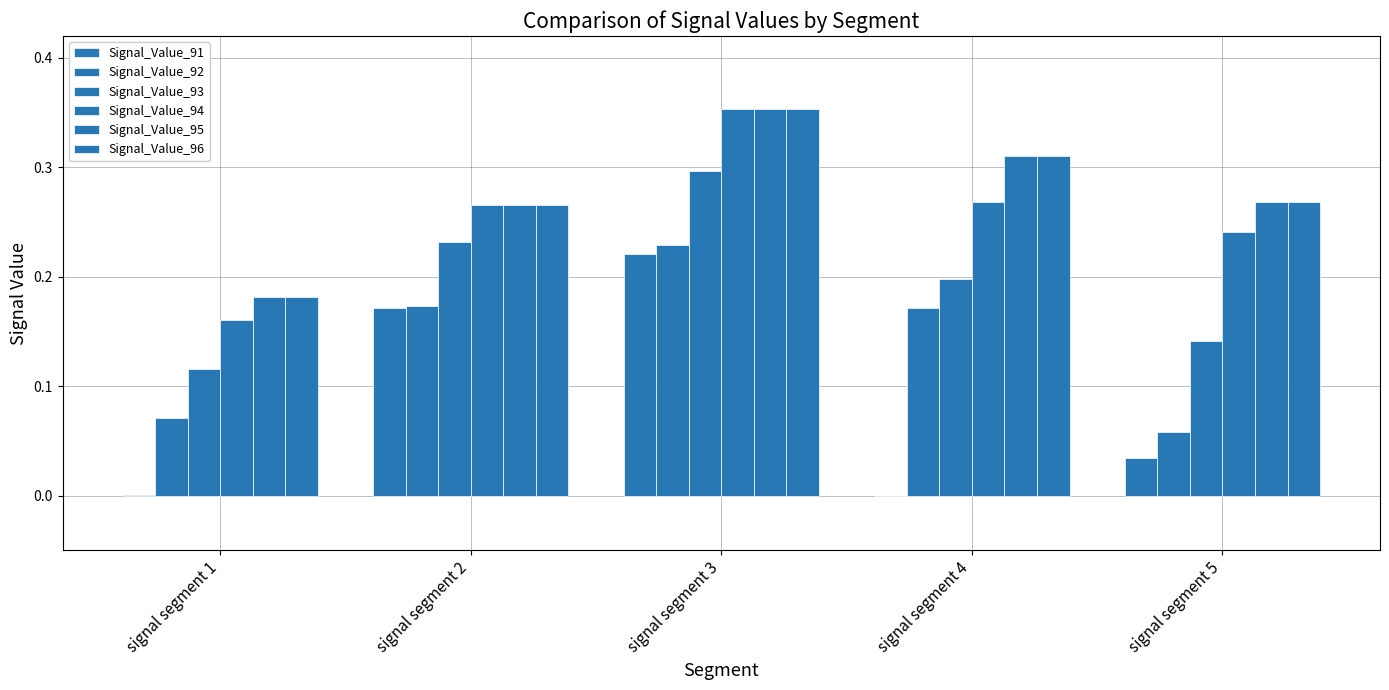

What is the approximate value of Signal_Value_94 at signal segment 4?

0.3